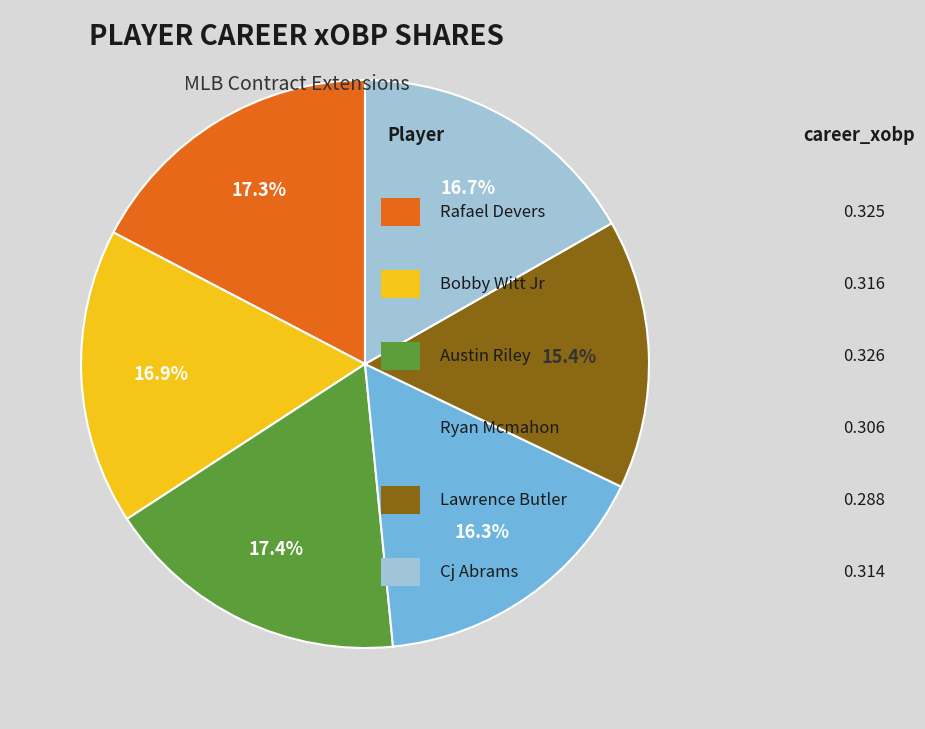

Is there a majority slice in this chart?

No